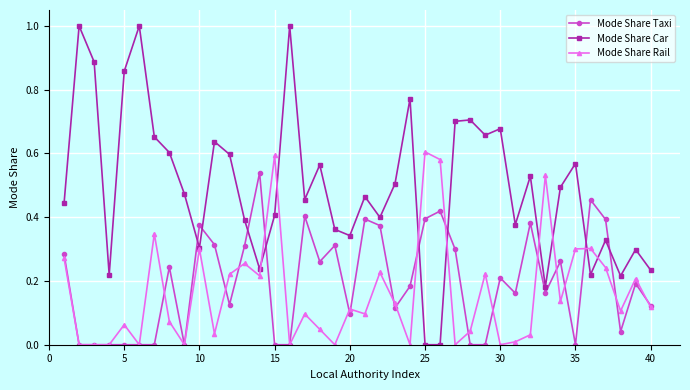

True or false: Mode Share Car has more than 2 interior local peaks.

True